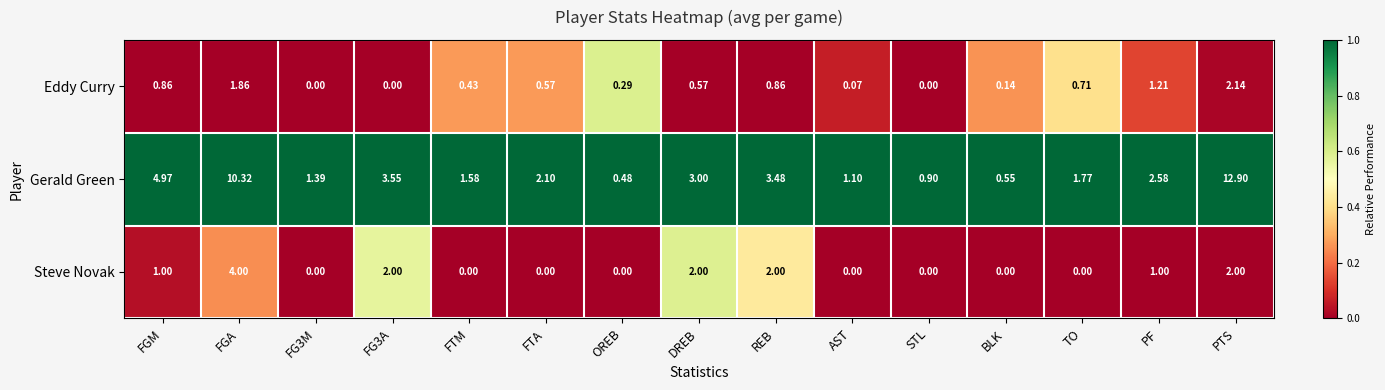

At which label does Gerald Green reach its minimum?

OREB